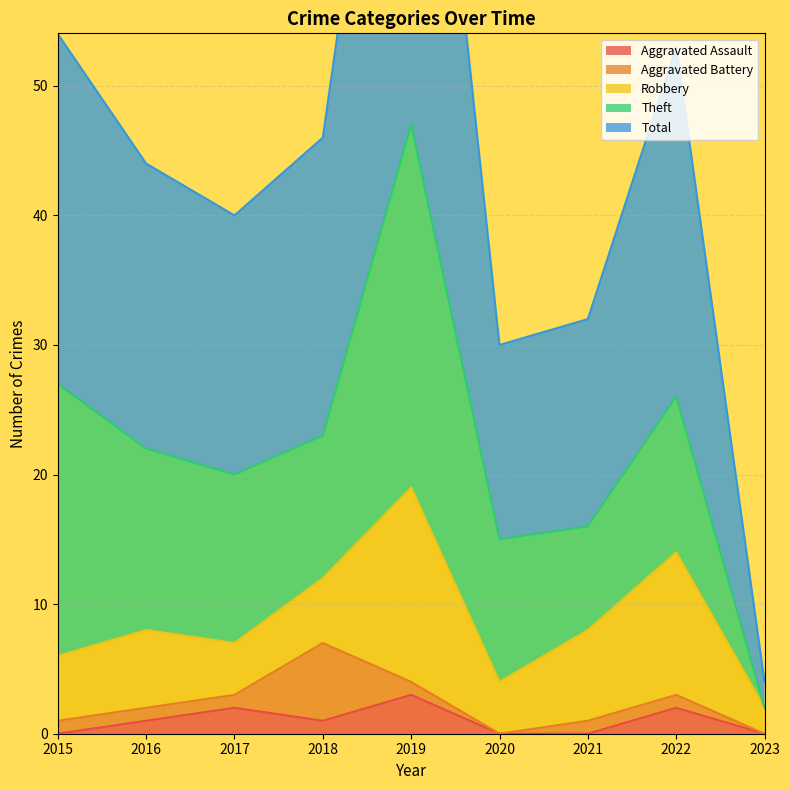

Which series changed the most between 2017 and 2020?

Total